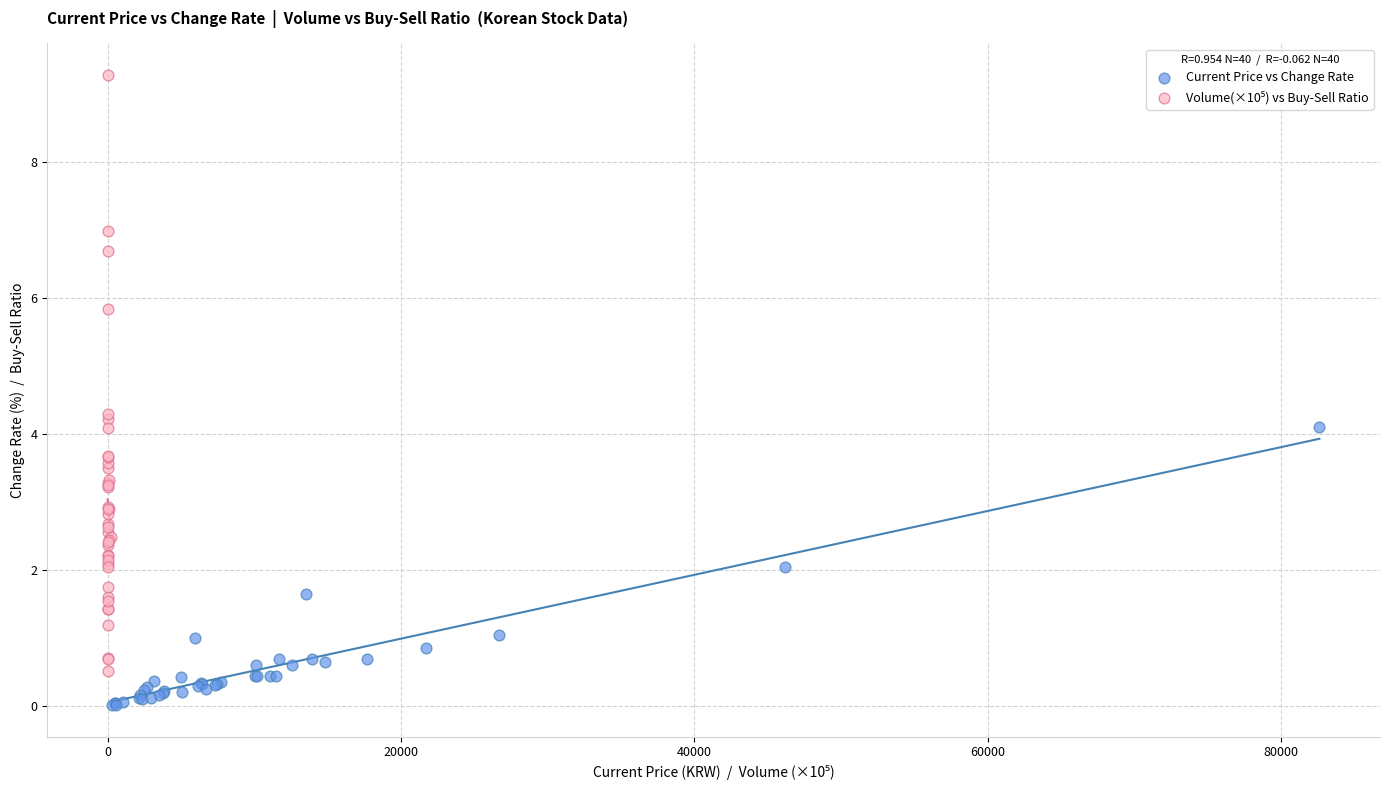

Which series contains the lowest Y value?

Current Price vs Change Rate